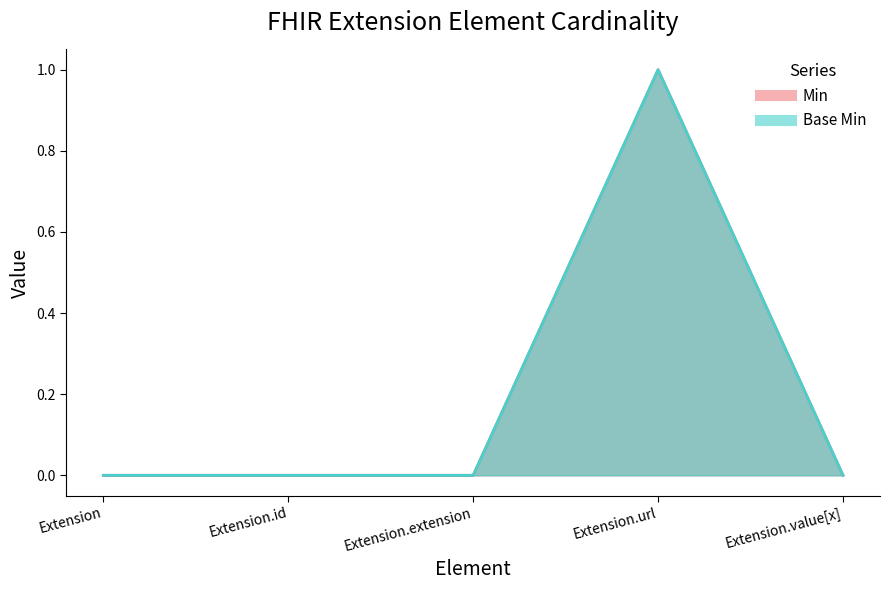

How many categories are shown in the chart?

5